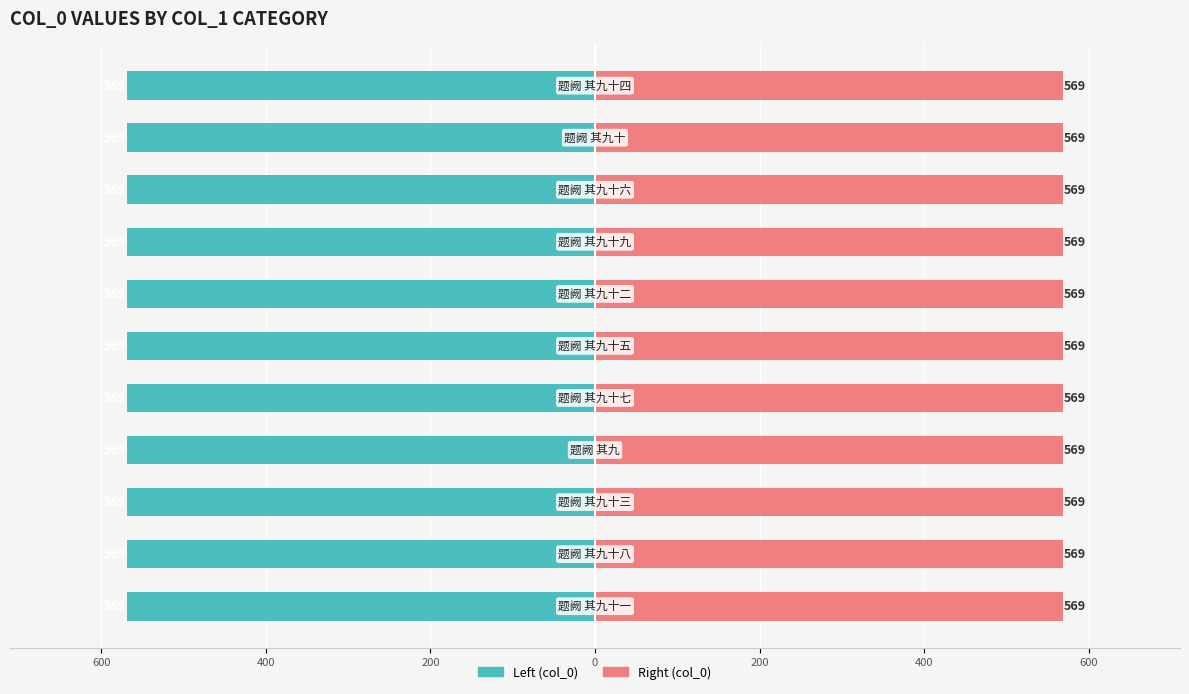

True or false: col_0 (left) has a value of -829.5 at 10.

False